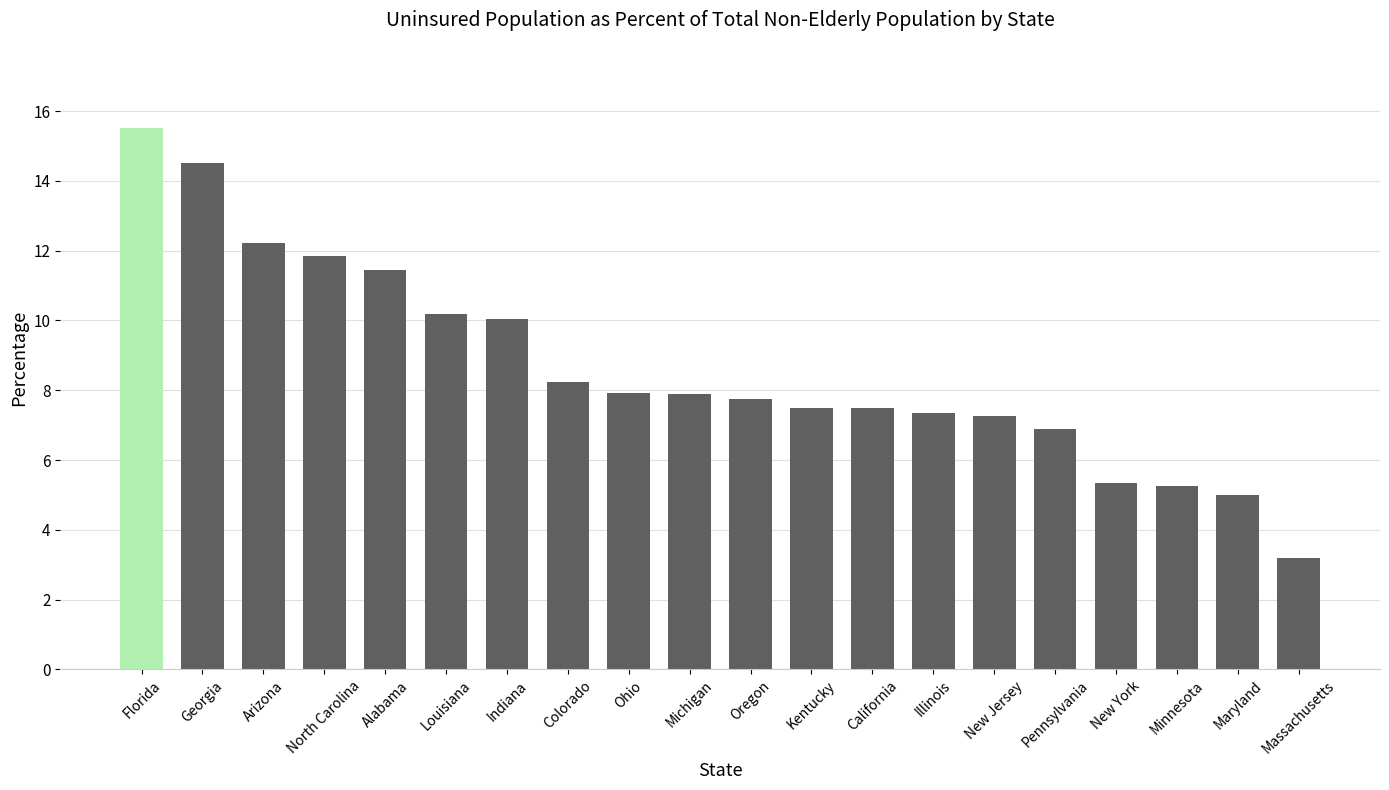

What position from the left is Alabama?

5